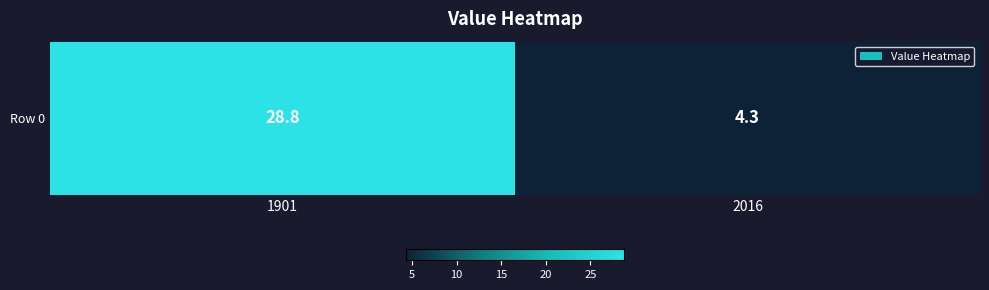

Approximately how many times larger is the value at 1901 compared to 2016?

6.7